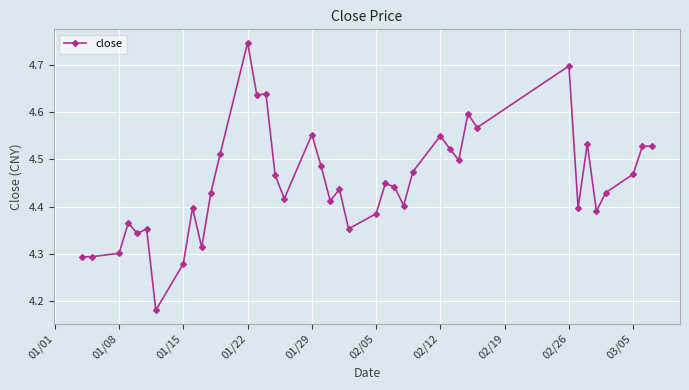

What is the sum of all values?

178.1